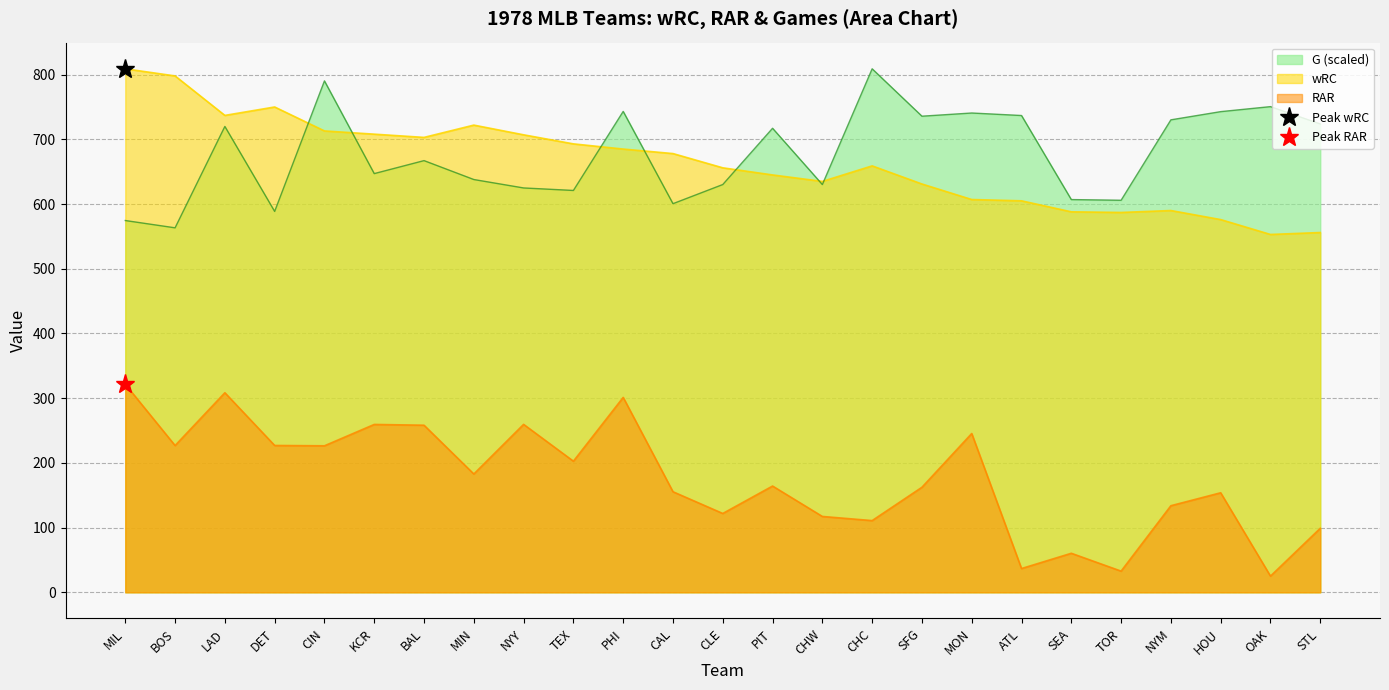

At PIT, list the series in order from smallest to largest.

RAR, wRC, G